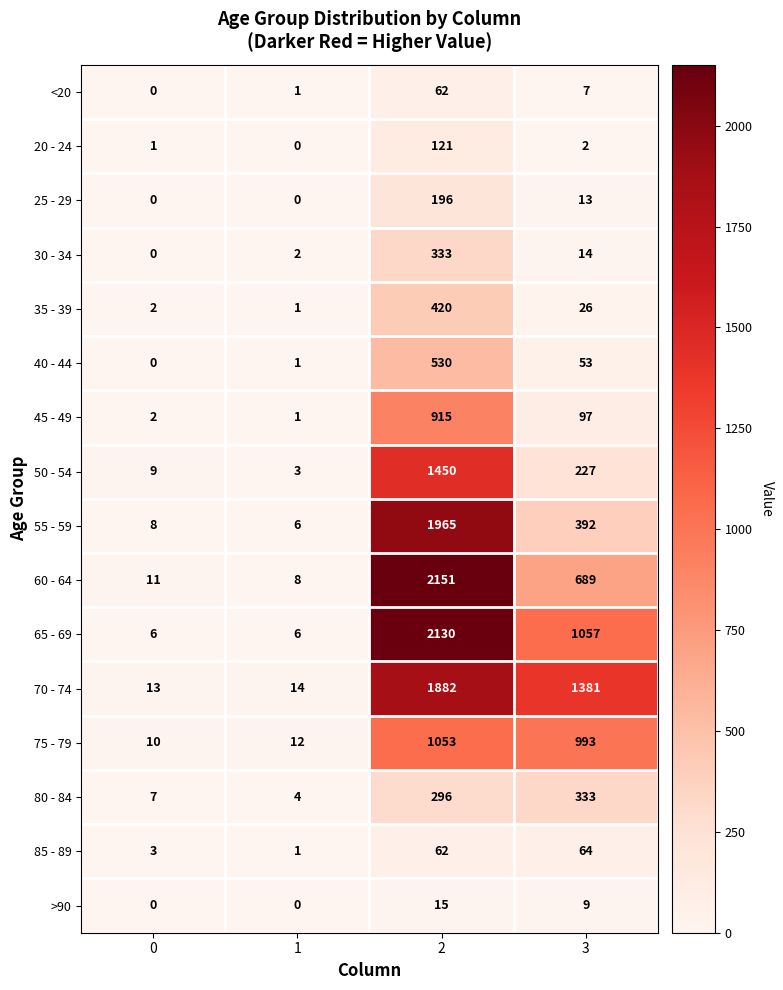

What is the difference between the highest and lowest values at 0?

13